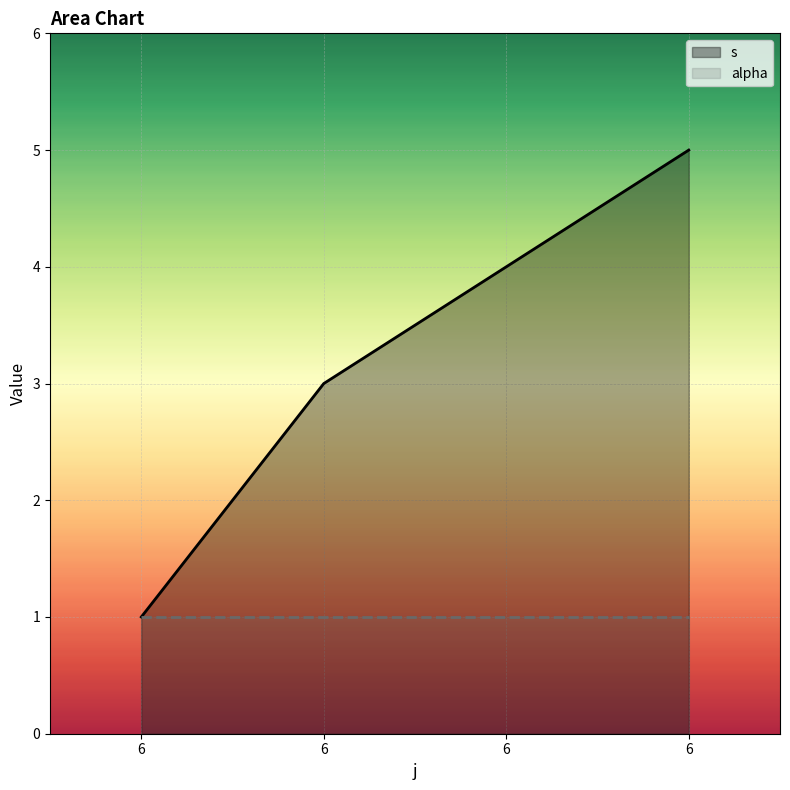

True or false: alpha and s intersect in this chart.

False